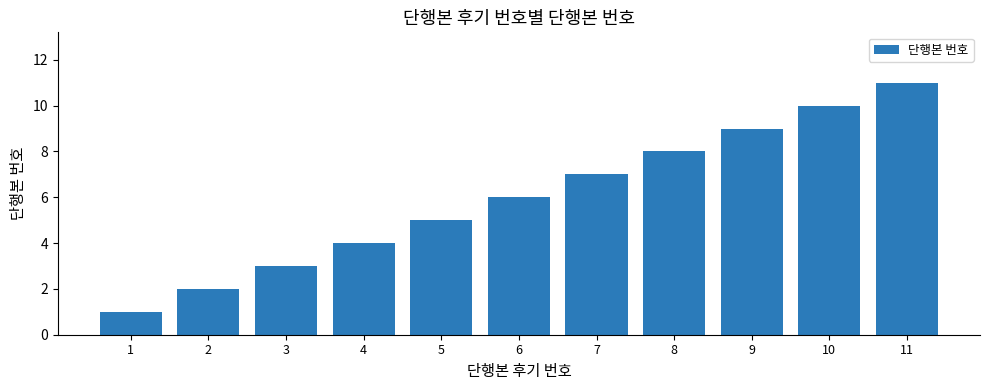

Which label corresponds to the smallest value in the chart?

1